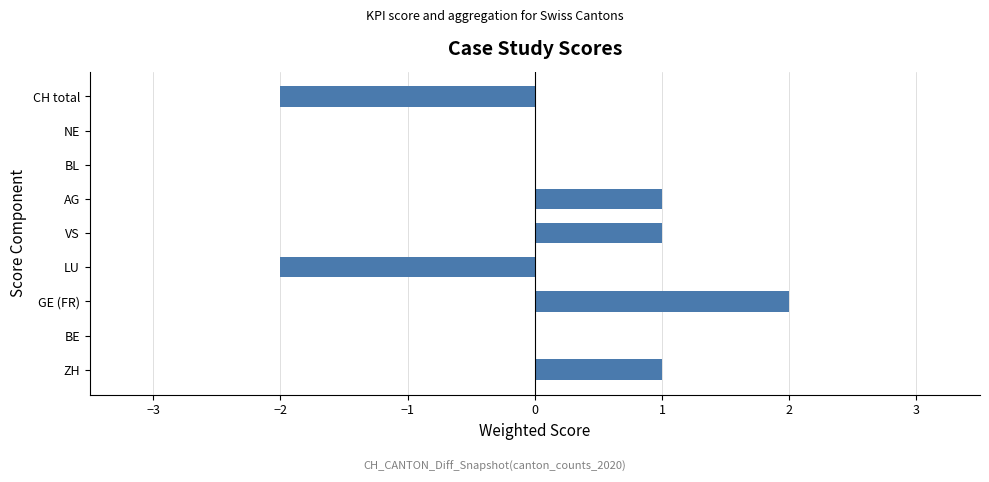

How many distinct data groups are displayed?

1